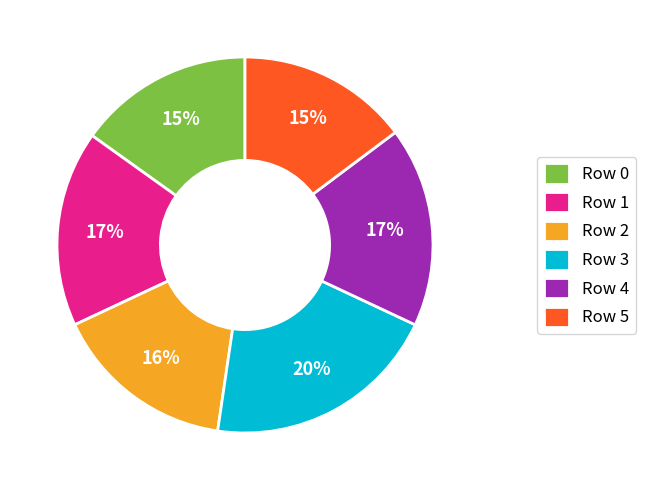

To the nearest percent, what is the combined percentage of Row 4 and Row 1?

34%